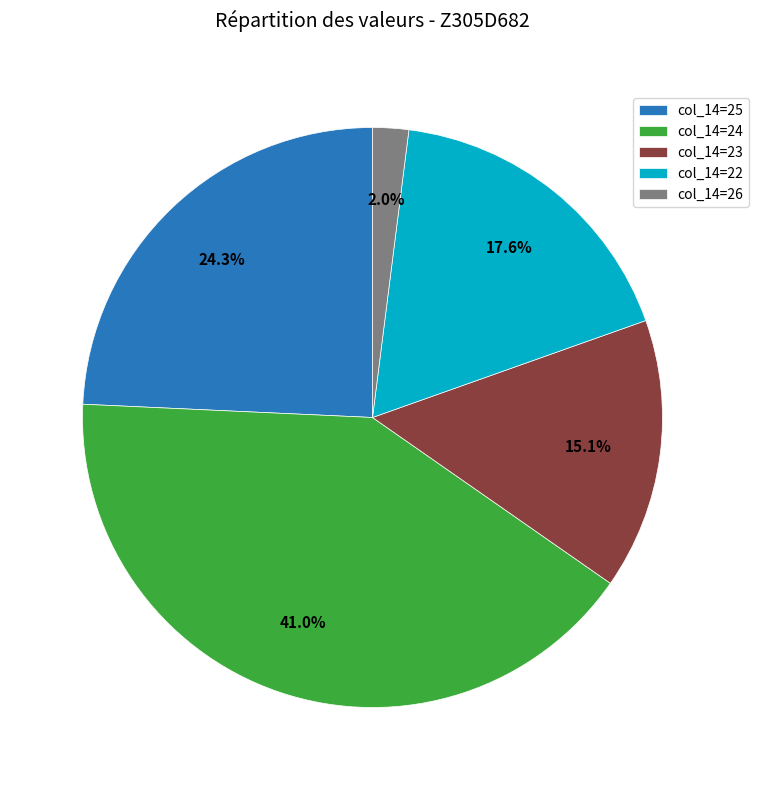

How many segments does this pie chart have?

5